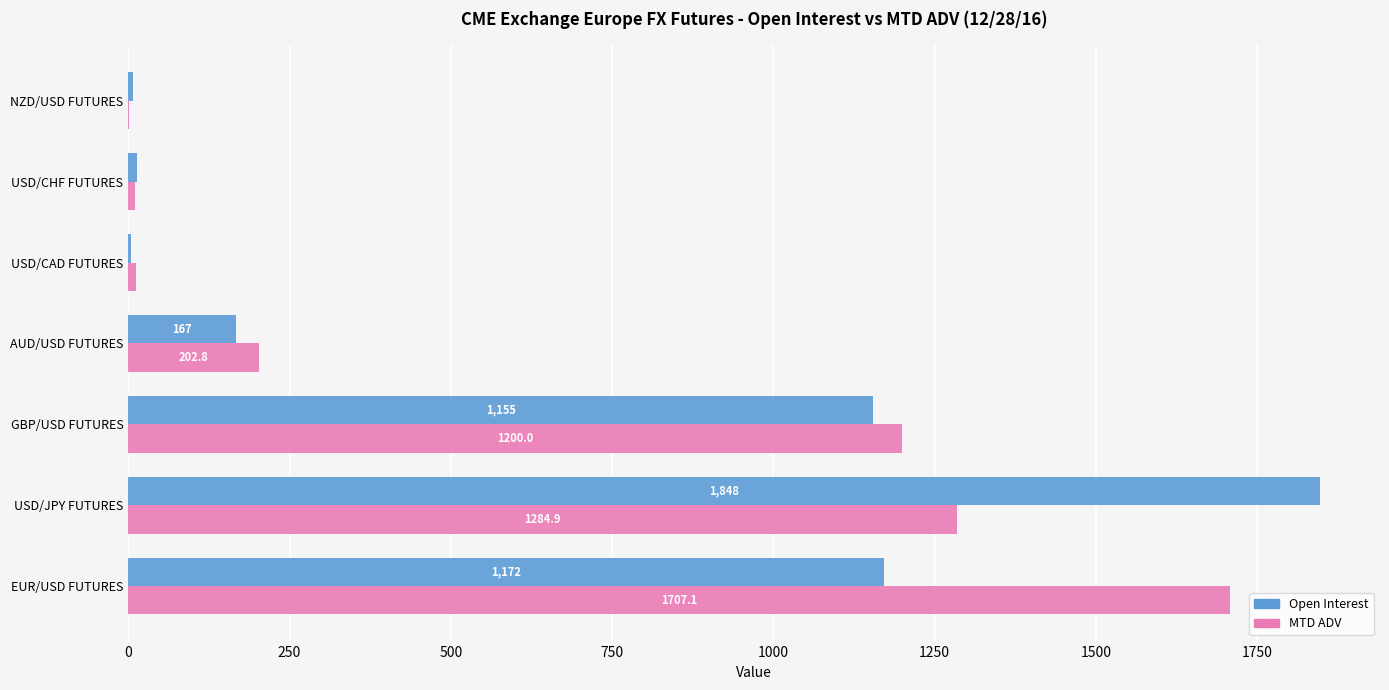

Which category has the highest value in the MTD ADV series?

EUR/USD FUTURES